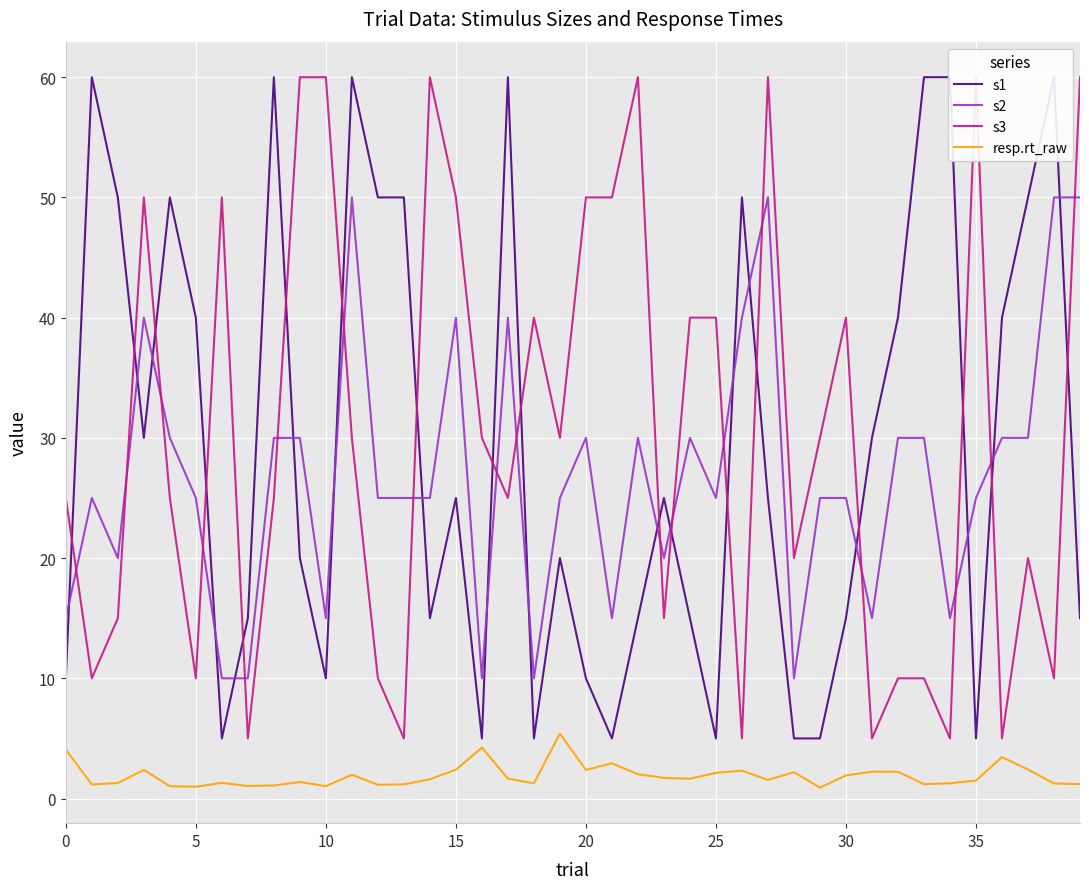

Rank the series at 29 from highest to lowest value.

s3, s2, s1, resp.rt_raw